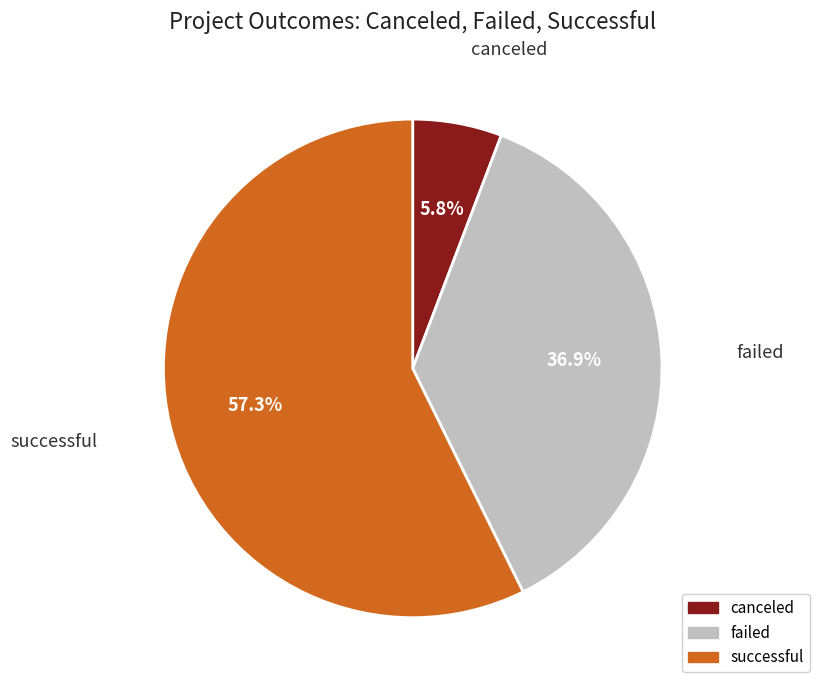

True or false: failed accounts for 37% of the total.

True